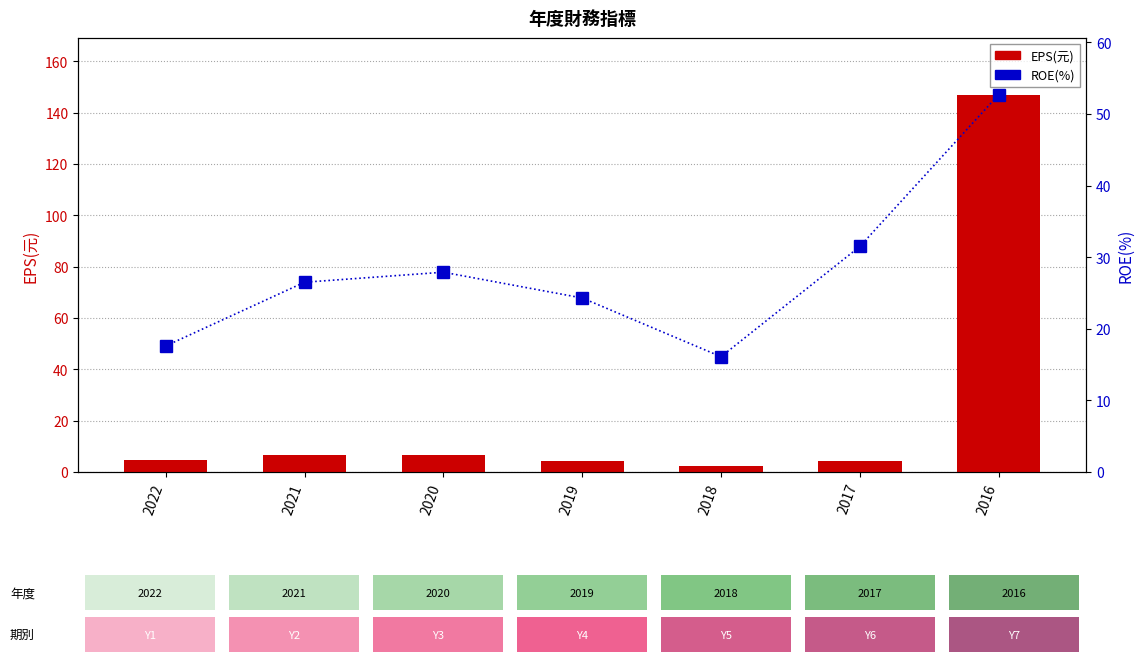

True or false: EPS(元) has a value of 2.0 at 2021.

False